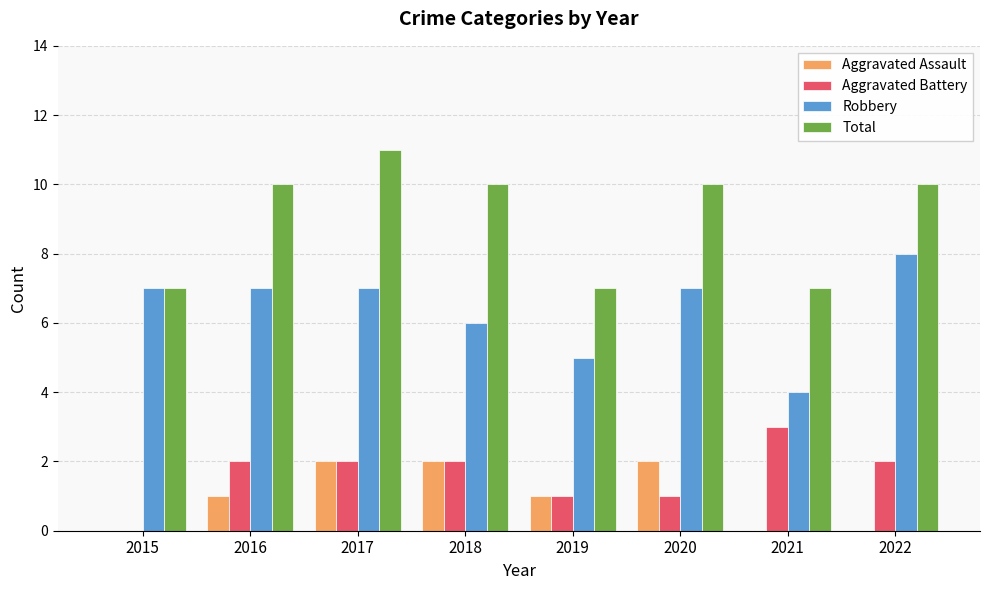

What is the sum of the Total values at 2017 and 2020?

21